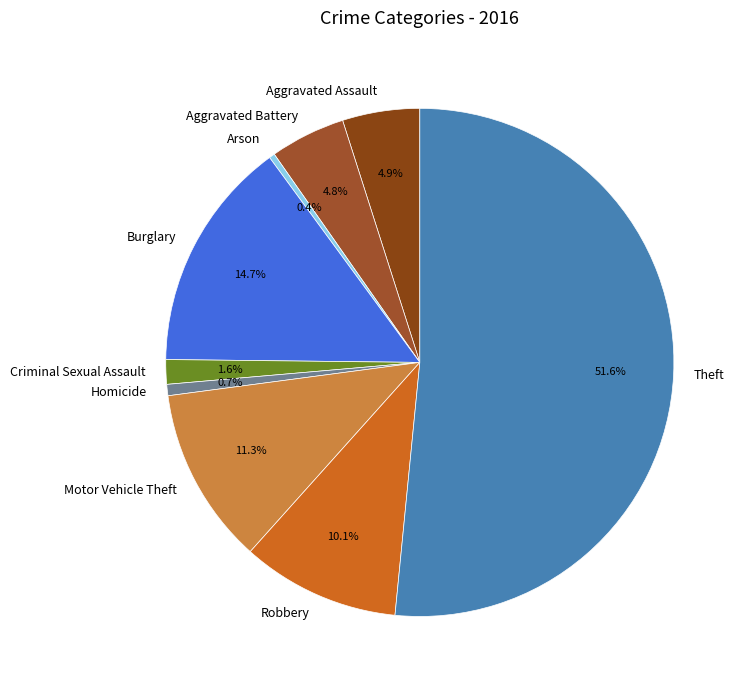

Which has a higher value, Burglary or Theft?

Theft